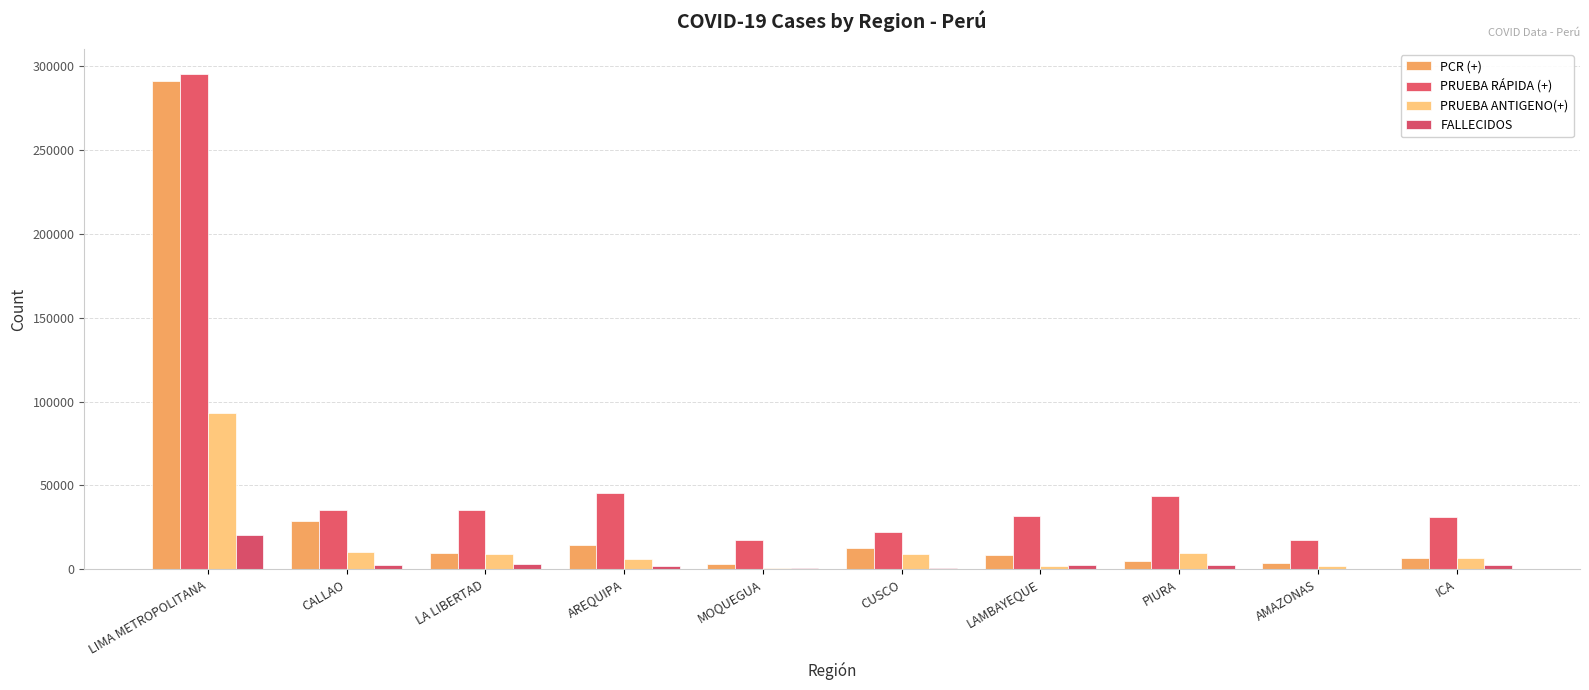

Are the bars grouped side by side (vs. stacked)?

Yes